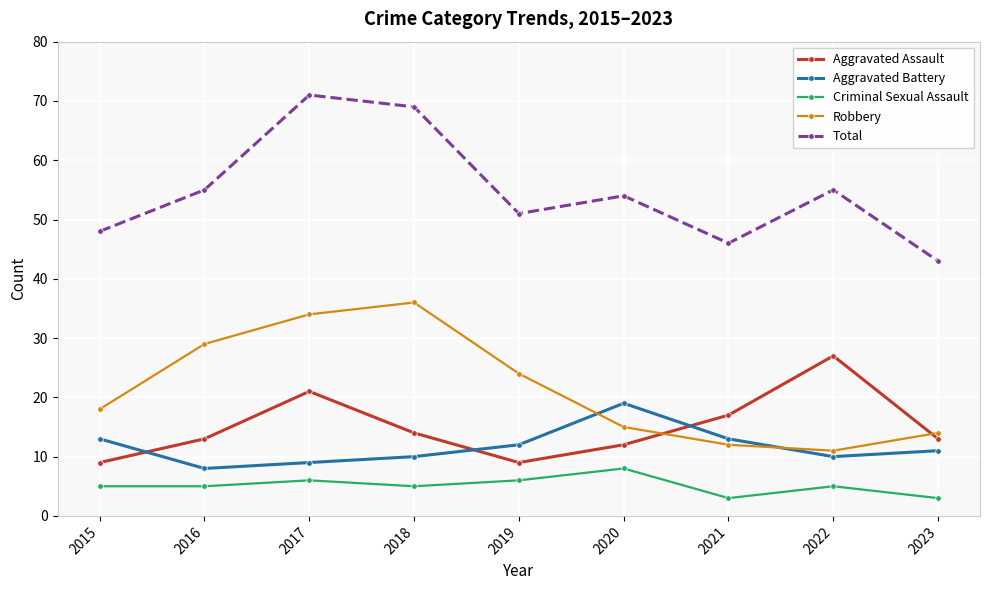

True or false: Robbery has a value of 9 at 2023.

False